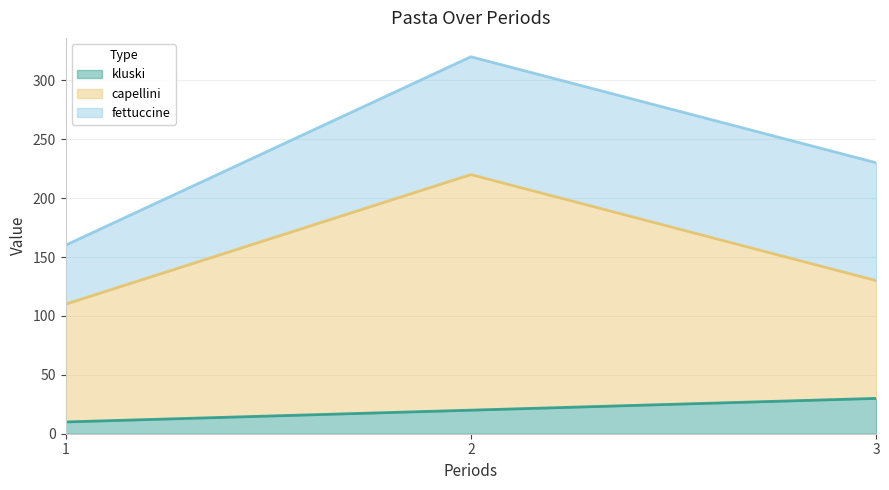

Between 3 and 2, which is larger?

3